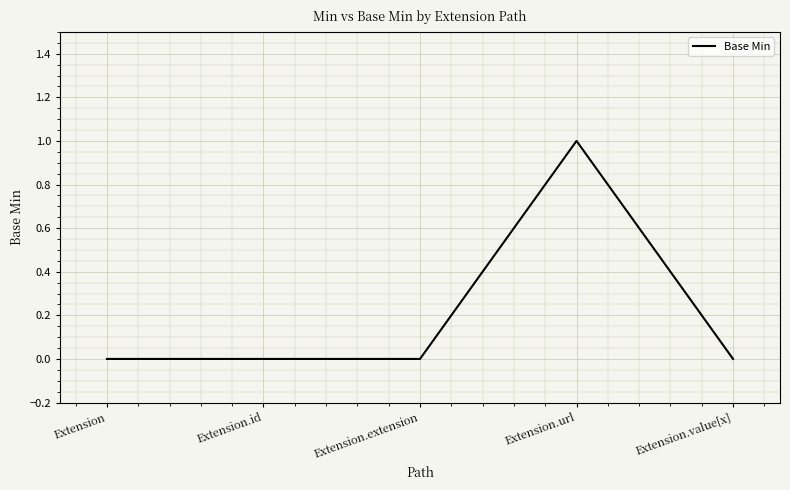

Which label corresponds to the largest value in the chart?

Extension.url